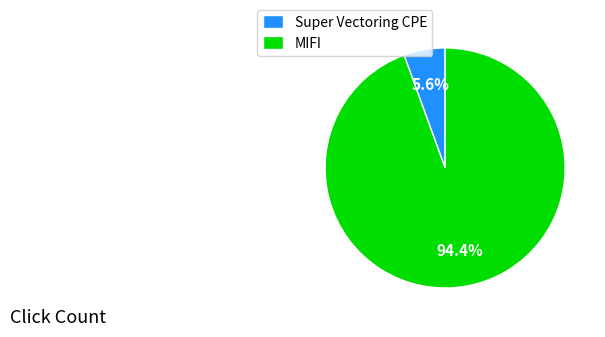

Rank the categories by value from lowest to highest.

Super Vectoring CPE, MIFI